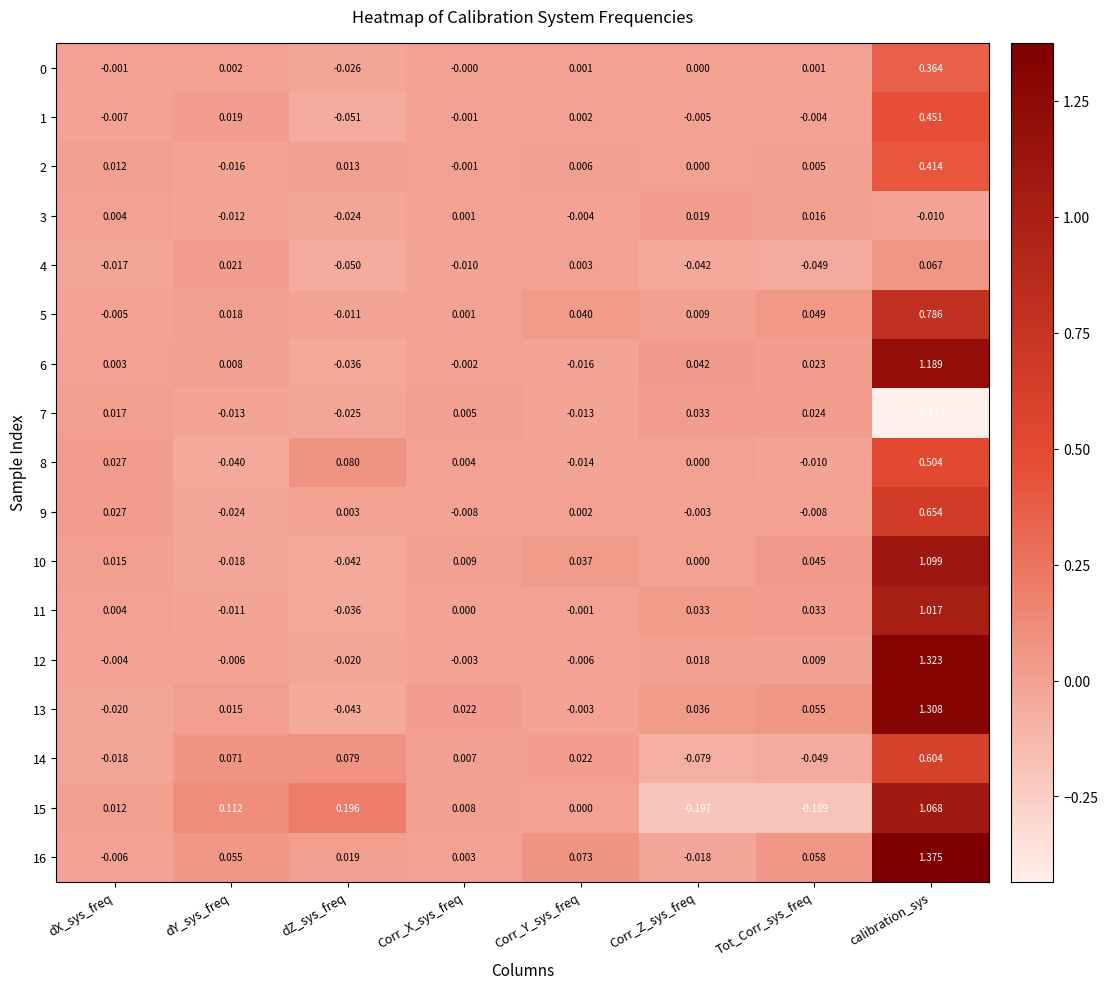

How many negative values does the 1 series have?

5